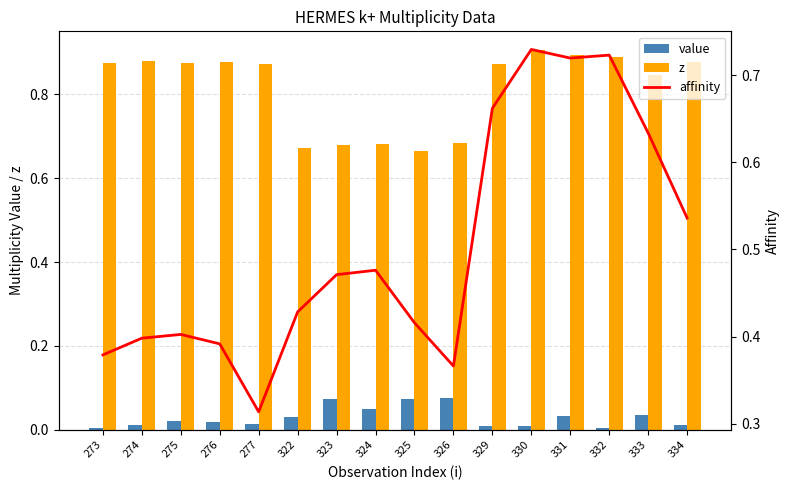

At how many categories does at least one series exceed 0?

16